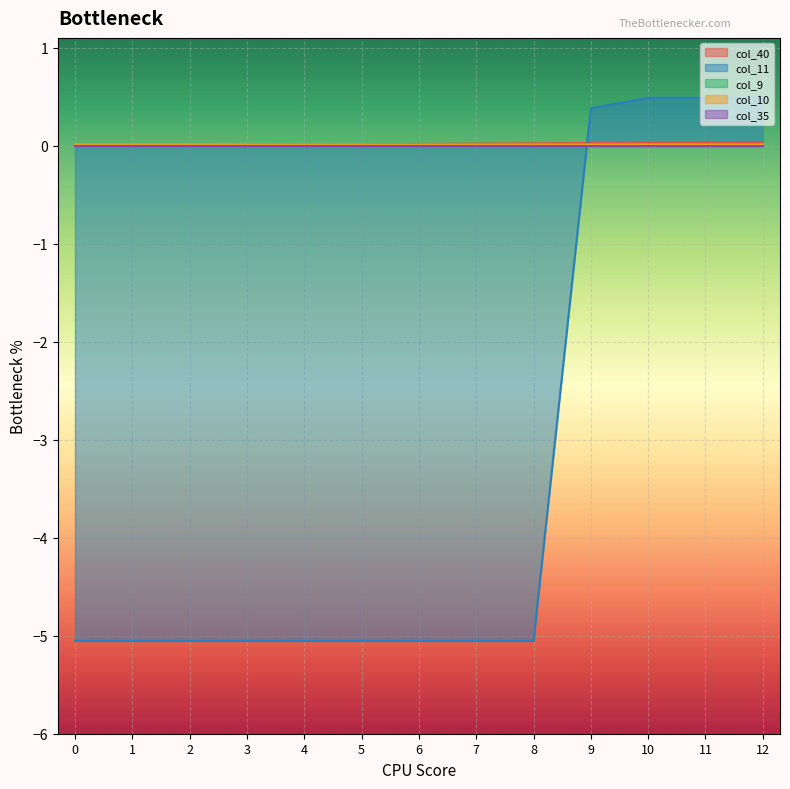

What is the difference between the maximum and second lowest values in the col_11 series?

5.5